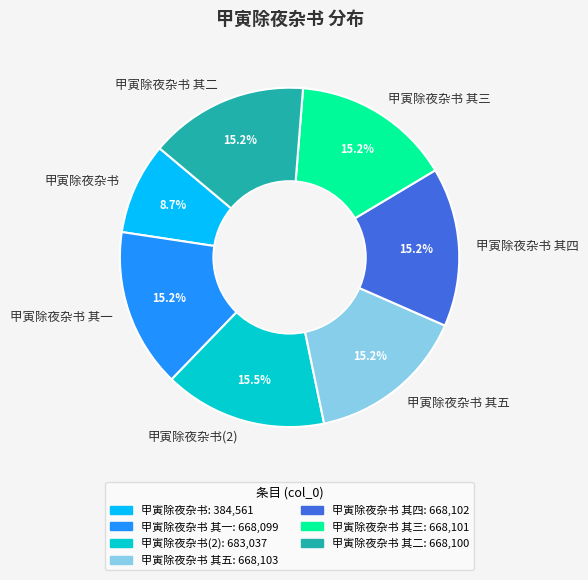

Is there a majority slice in this chart?

No